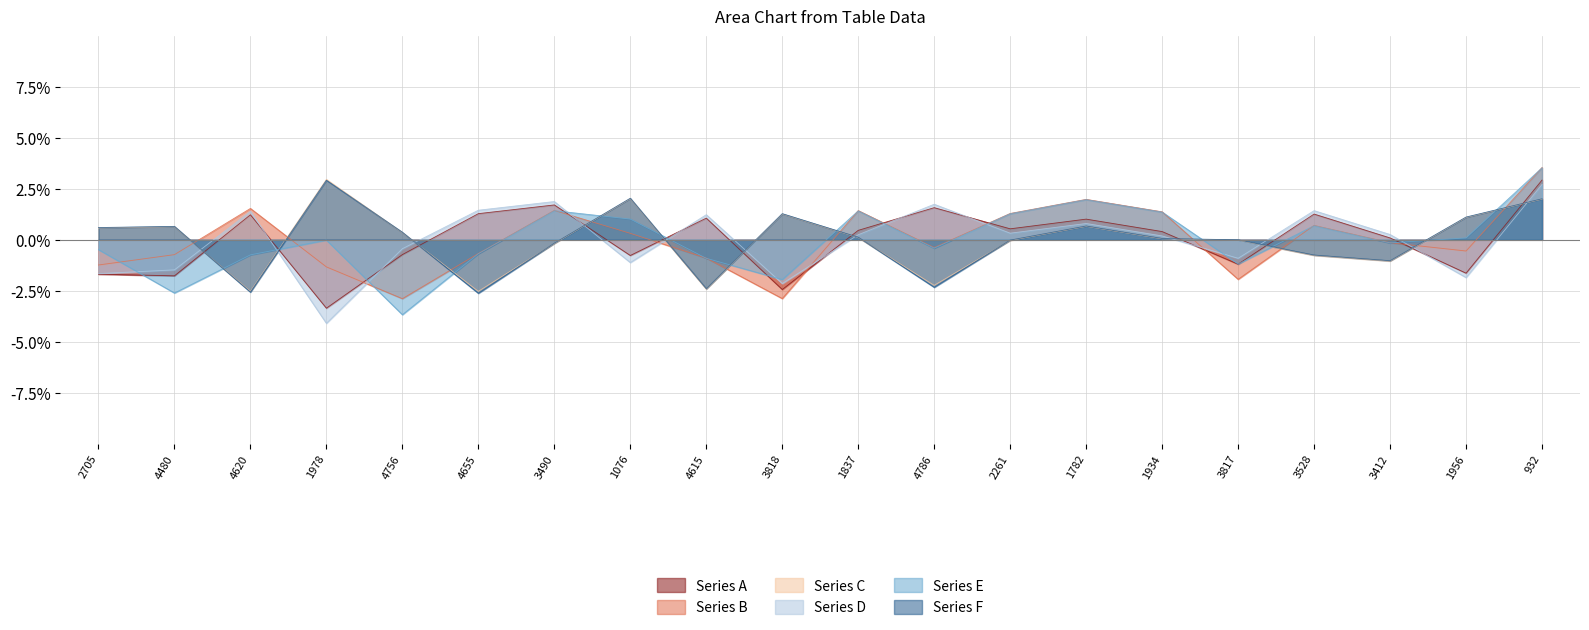

Is the value of Series F at 3412 greater than the value of Series E at 4480?

Yes